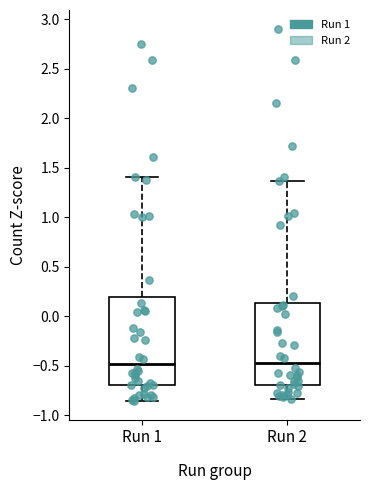

Which box is the tallest, from its lower edge to its upper edge?

Run 1